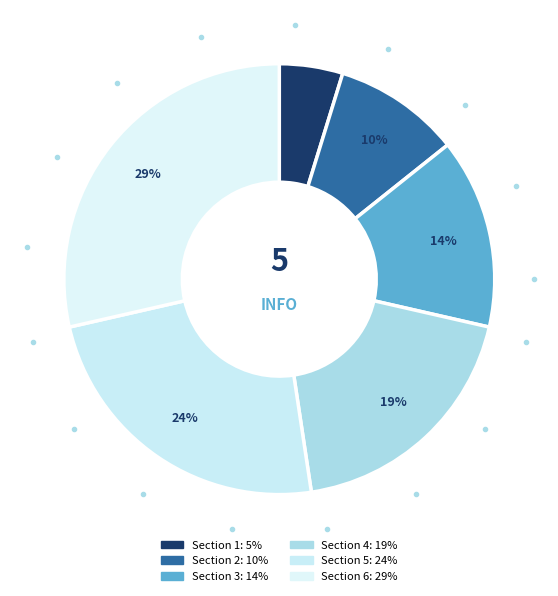

How many slices are in this pie chart?

6